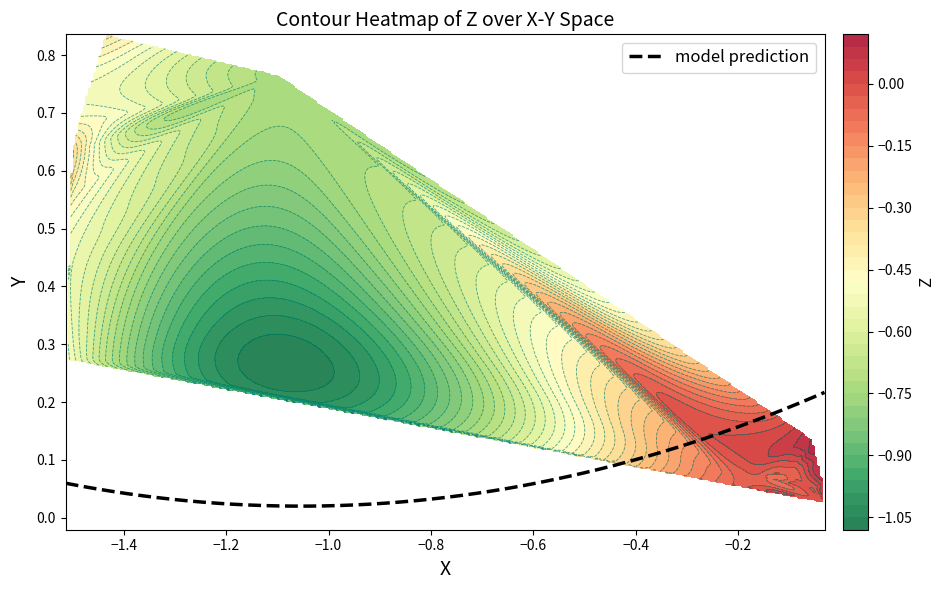

Reading right to left, transcribe all the data shown in this chart.

X: -1.5	-1.5	-0.2	-0.1	-0.0	-0.1	-0.0	-0.1	-0.0	-1.5	-1.5	-0.2	-0.1	-0.2	-0.0	-0.1	-0.0	-0.1	-0.0	-1.4	-1.5	-1.5	-1.1	-0.2	-0.1	-0.2	-0.0	-0.1	-0.0	-0.1	-0.0
Y: 0.7	0.5	0.1	0.1	0.1	0.1	0.1	0.1	0.0	0.6	0.3	0.1	0.1	0.1	0.1	0.1	0.0	0.1	0.0	0.8	0.6	0.3	0.8	0.1	0.1	0.1	0.1	0.1	0.1	0.1	0.0
Z: -0.5	-0.5	-0.1	-0.1	0.1	-0.0	0.1	-0.0	-0.0	-0.3	-0.5	-0.0	0.1	-0.0	0.1	-0.0	0.1	-0.0	-0.0	-0.4	-0.4	-0.6	-0.7	-0.1	0.1	-0.0	0.1	-0.0	0.1	-0.0	-0.0